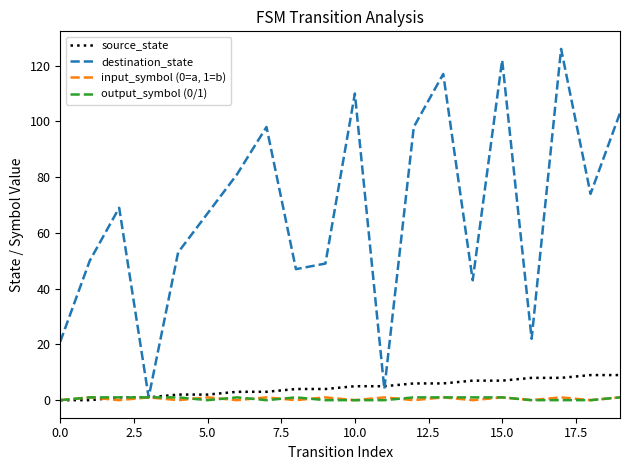

Which series has the widest spread of values?

destination_state